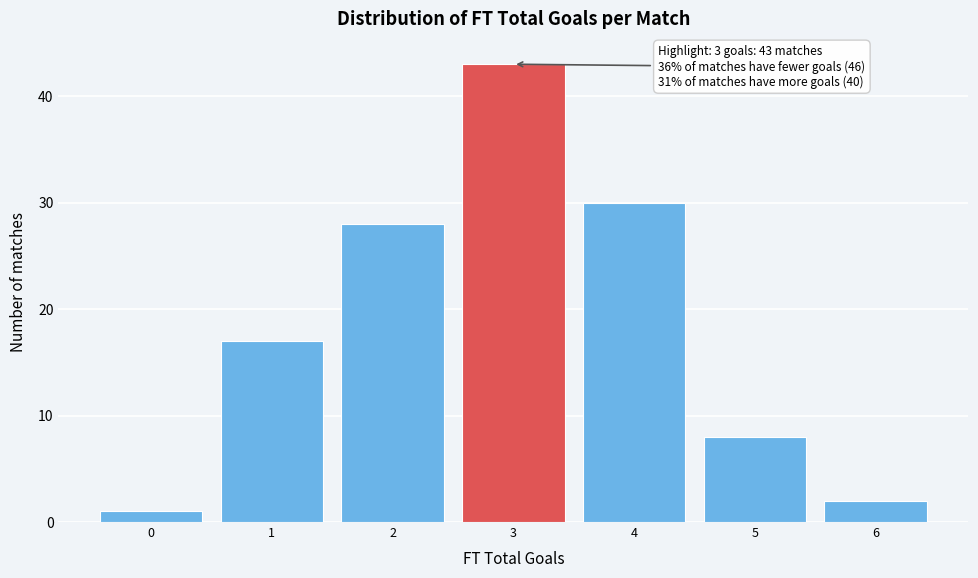

Over which range of the x-axis is the bar tallest?

2.5 to 3.5